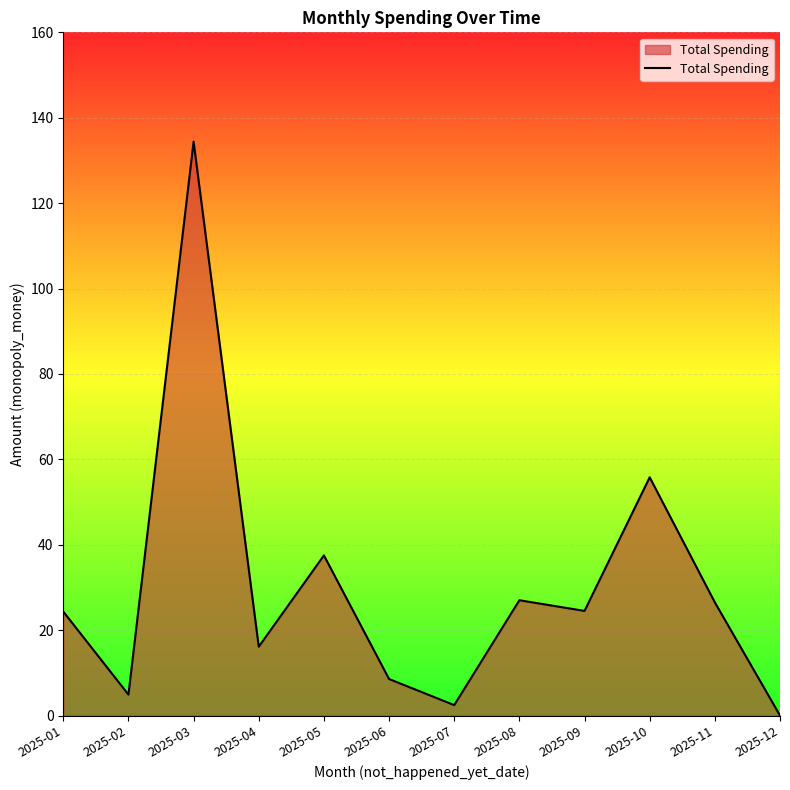

What value does the data have at 2025-11?

26.5